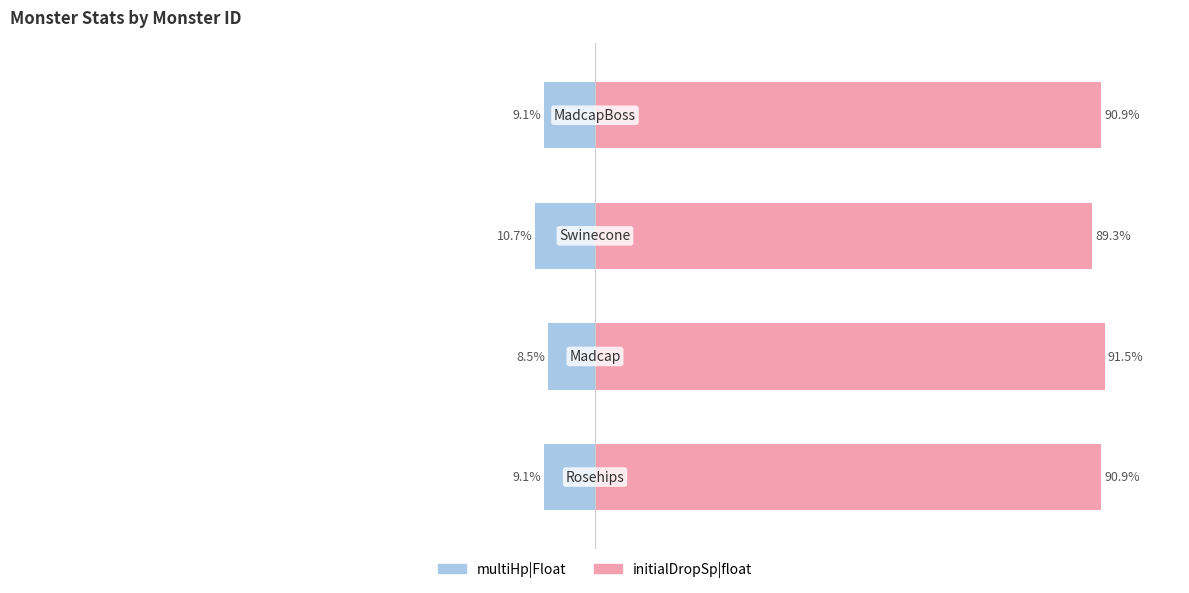

How many bars are there in each group?

2